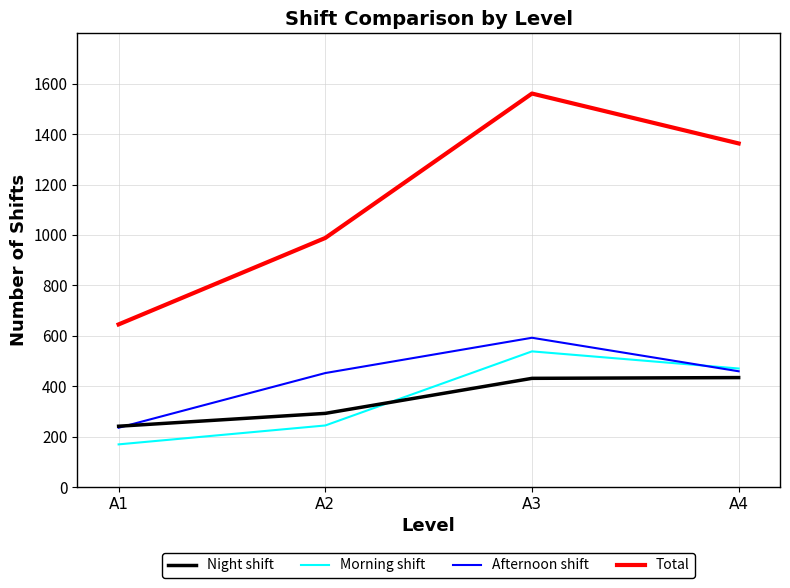

True or false: Total and Morning shift intersect in this chart.

False